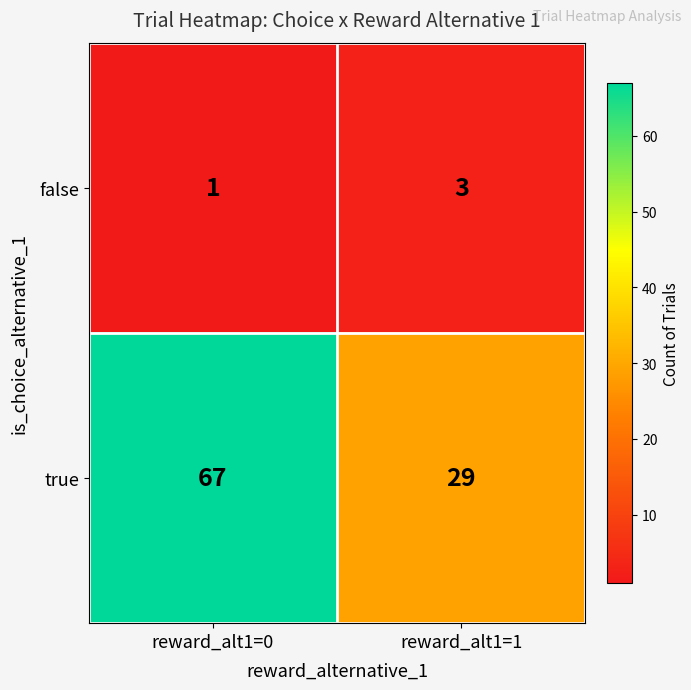

Which series has the largest total across all categories?

true